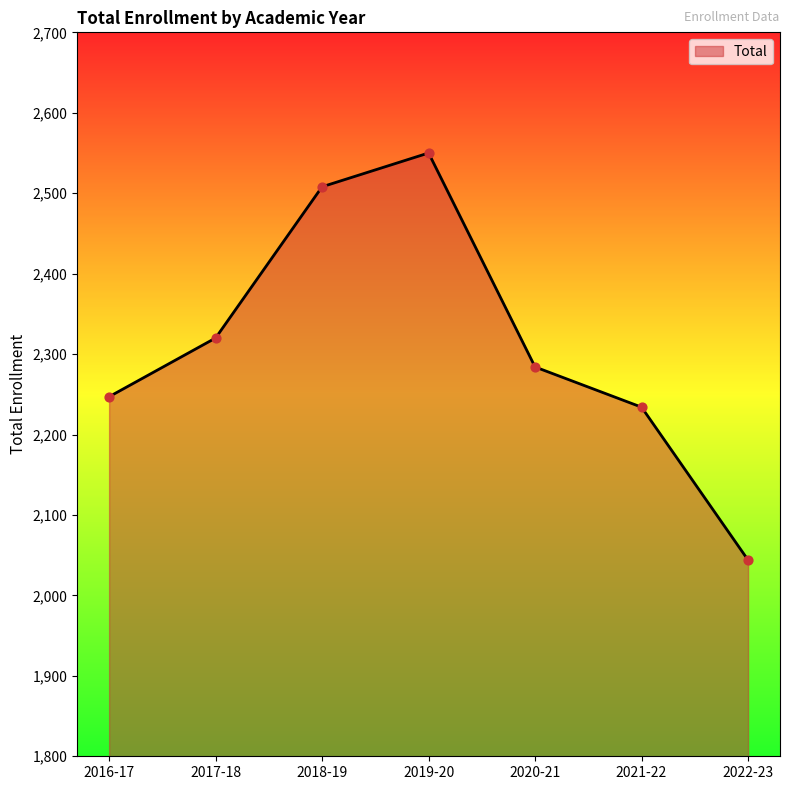

Between 2016-17 and 2022-23, which is larger?

2016-17